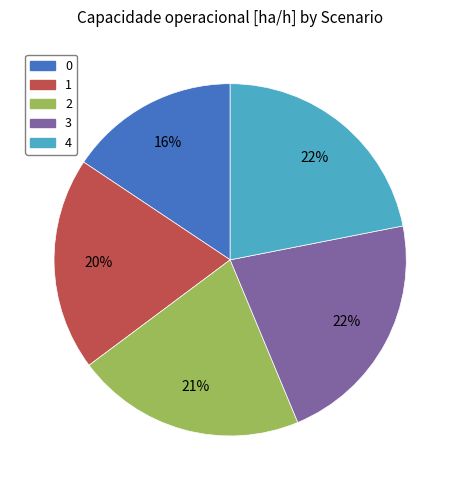

Is it true that 0 is 9% of the pie?

False